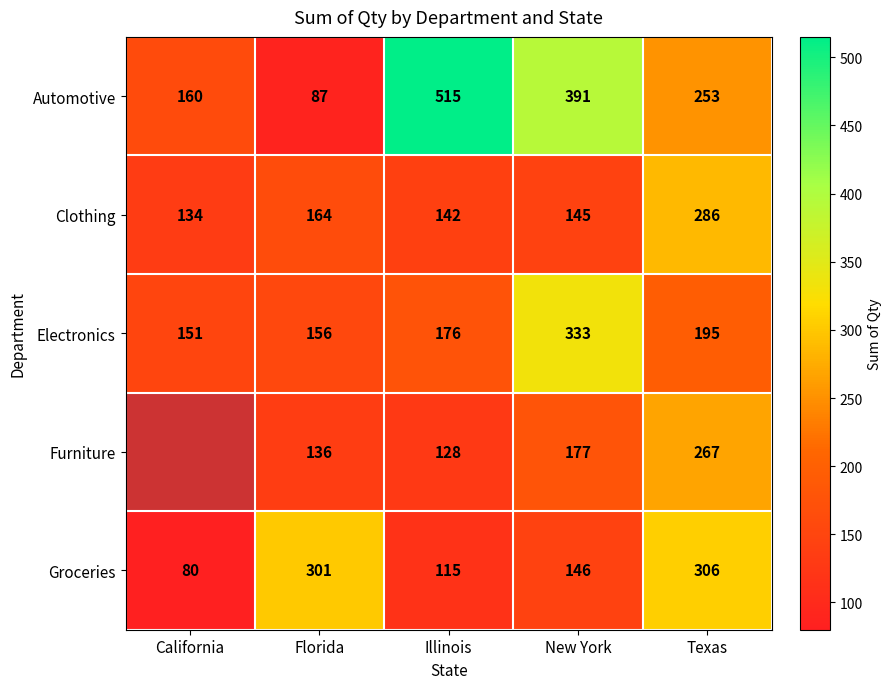

How many distinct data groups are displayed?

5